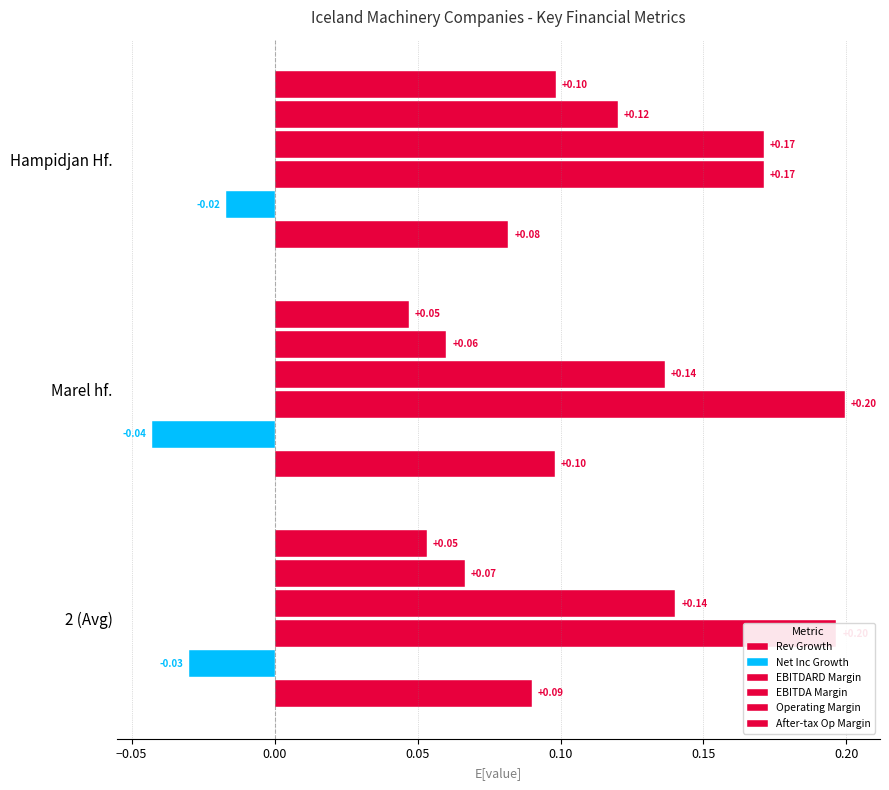

Rank the series by their maximum value, from lowest to highest.

Net Inc Growth, Rev Growth, After-tax Op Margin, Operating Margin, EBITDA Margin, EBITDARD Margin